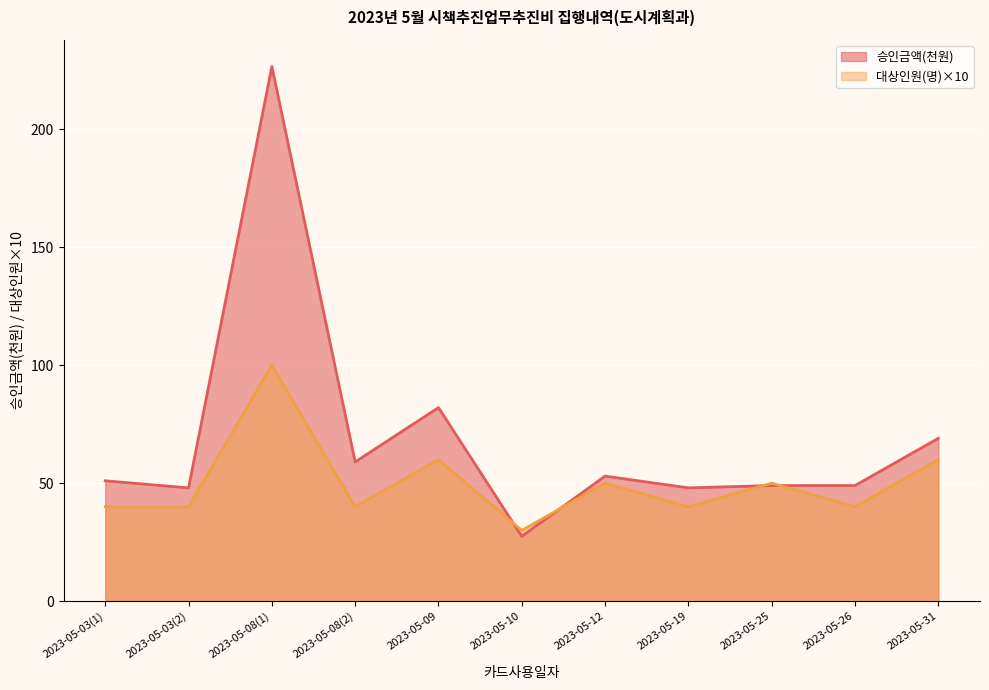

Reading left to right, extract all data points from this chart.

승인금액(원): 2023-05-03(1)=51.0	2023-05-03(2)=48.0	2023-05-08(1)=226.5	2023-05-08(2)=59.0	2023-05-09=82.0	2023-05-10=27.5	2023-05-12=53.0	2023-05-19=48.0	2023-05-25=49.0	2023-05-26=49.0	2023-05-31=69.0
대상인원(명): 2023-05-03(1)=40.0	2023-05-03(2)=40.0	2023-05-08(1)=100.0	2023-05-08(2)=40.0	2023-05-09=60.0	2023-05-10=30.0	2023-05-12=50.0	2023-05-19=40.0	2023-05-25=50.0	2023-05-26=40.0	2023-05-31=60.0